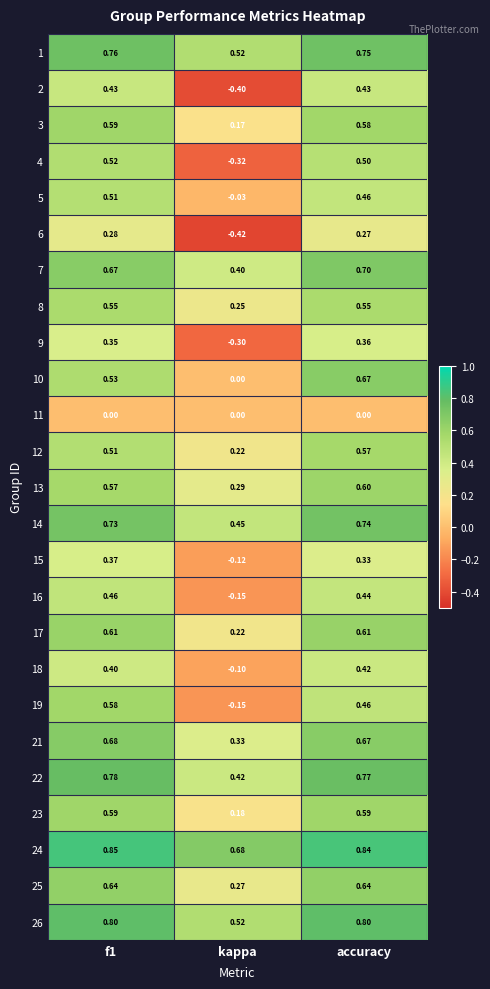

Is the value of 26 at f1 greater than the value of 17 at accuracy?

Yes